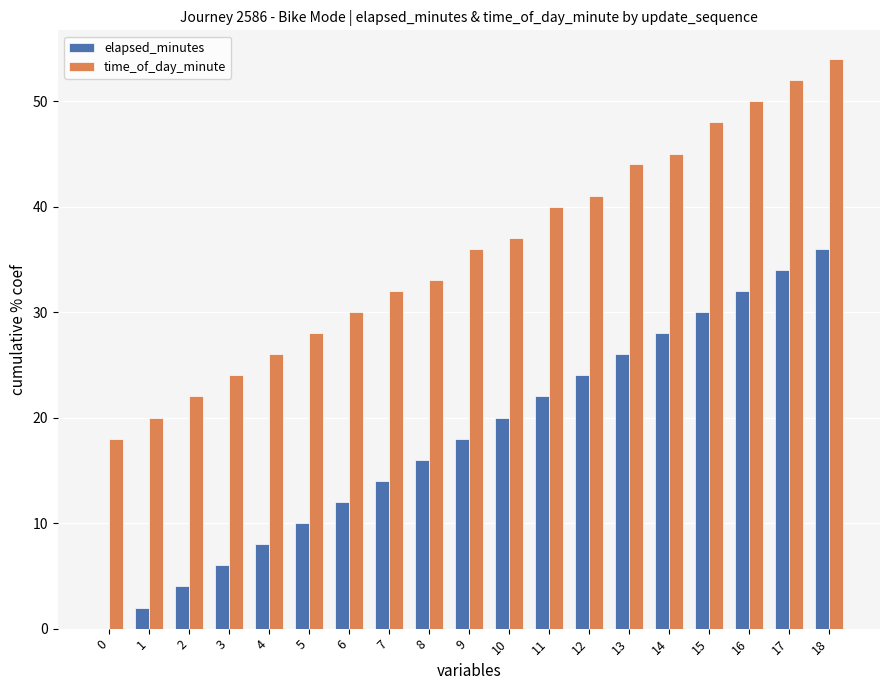

Which category has the highest value in the time_of_day_minute series?

18